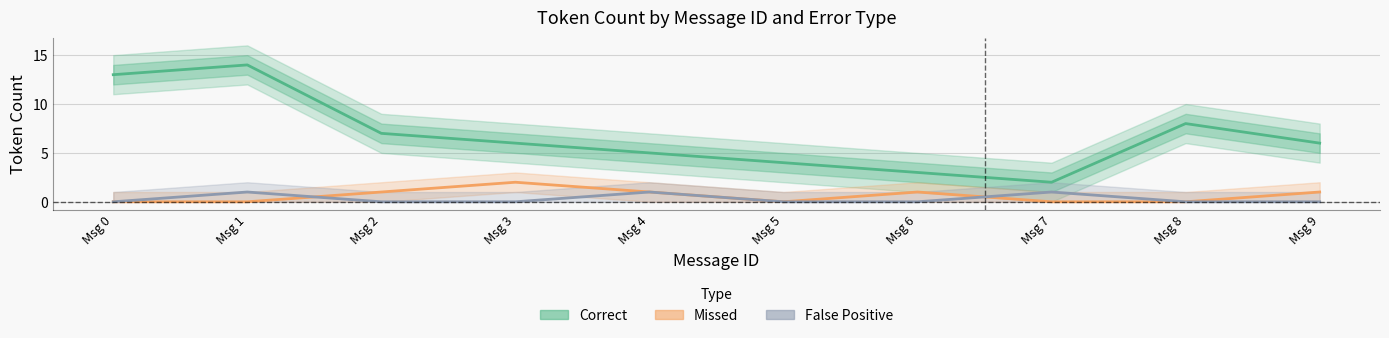

How many False Positive values are between 0 and 1?

10